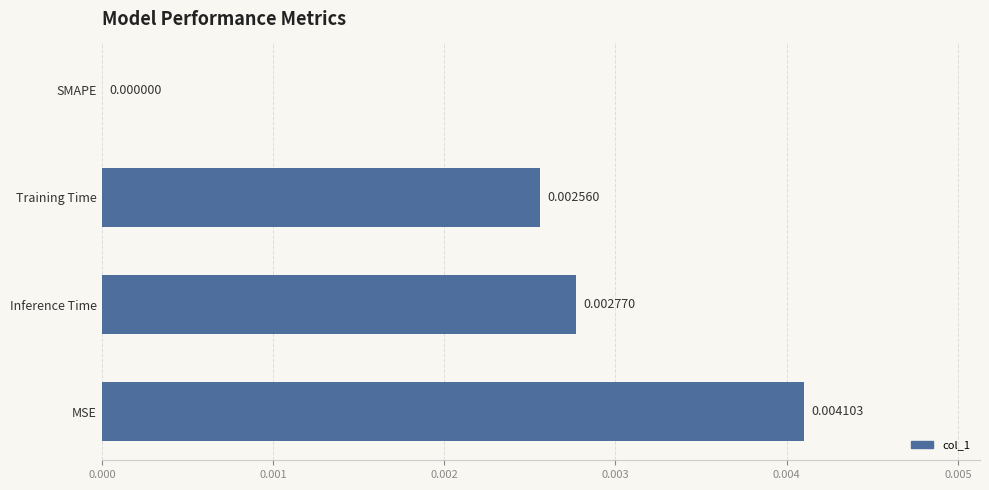

Which label corresponds to the largest value in the chart?

MSE